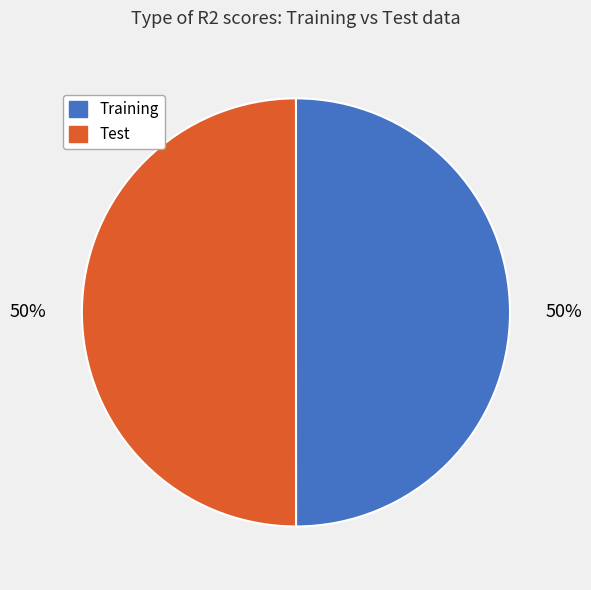

To the nearest percent, what portion does Test represent?

50%